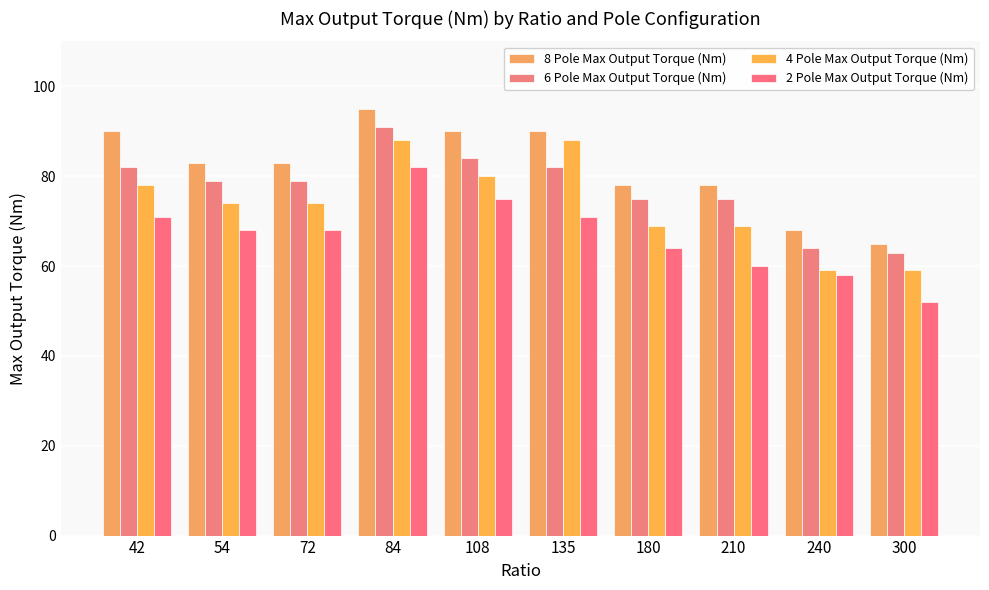

What is the difference between the 2 Pole Max Output Torque (Nm) values at 240 and 54?

10